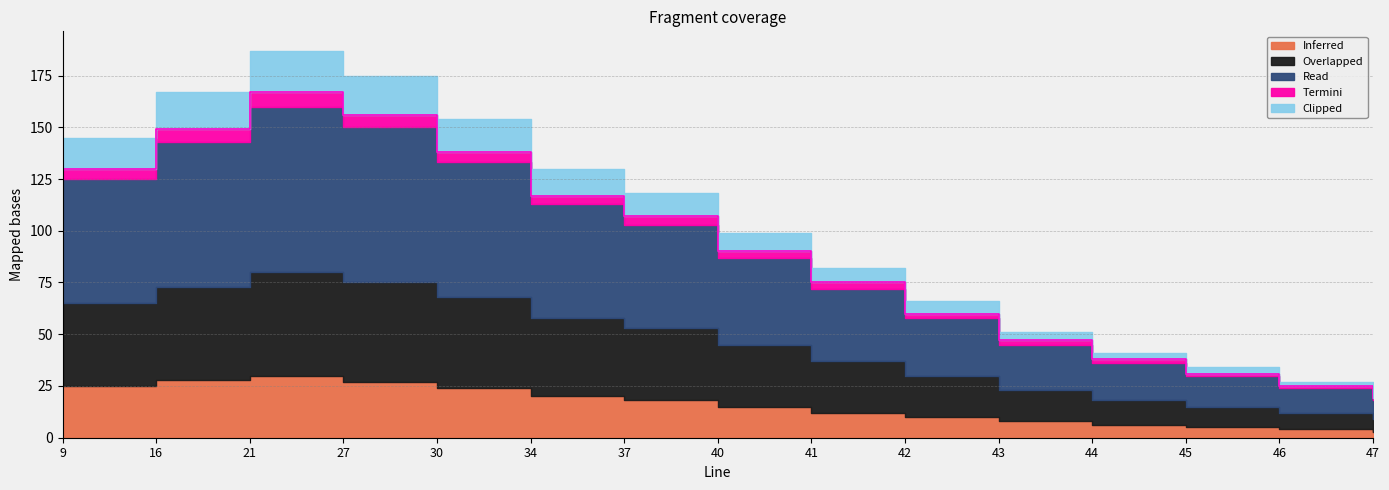

Does the chart have visible grid lines?

Yes